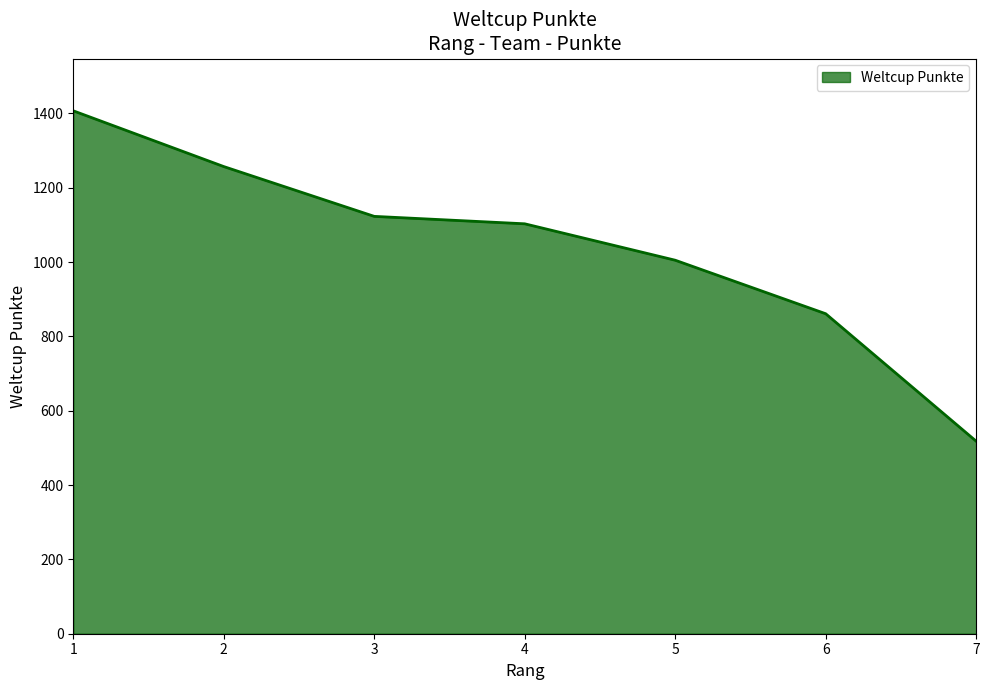

Which category has the highest value across all series?

1